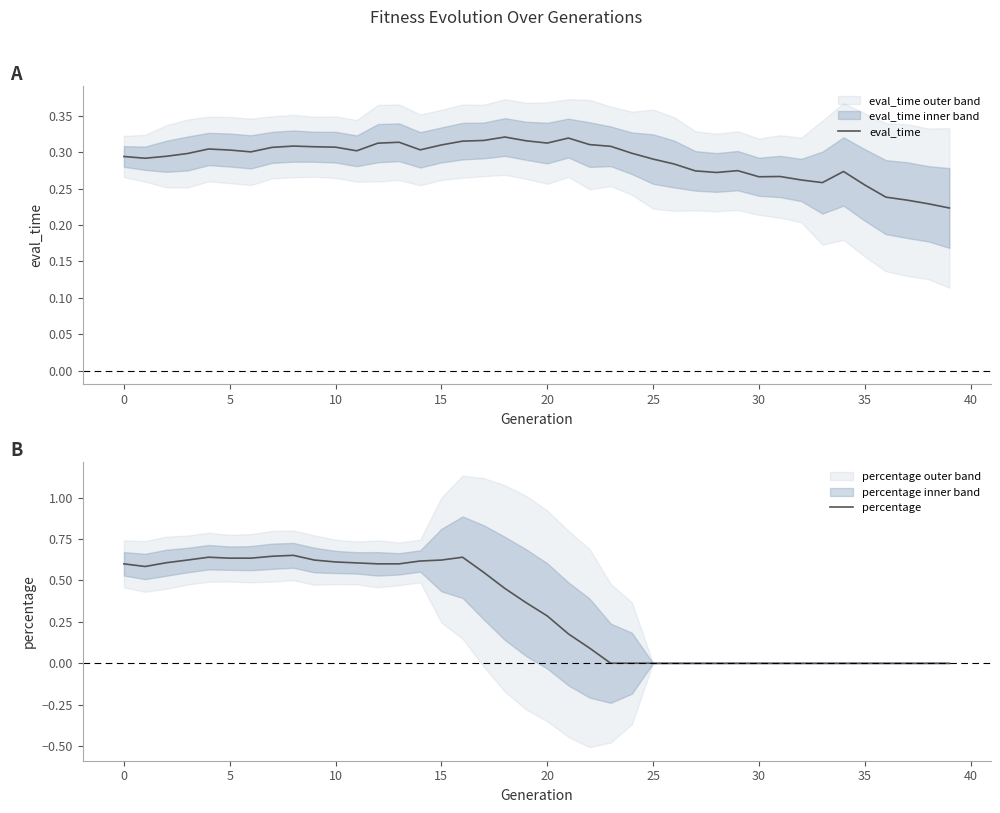

Reading left to right, transcribe all the data shown in this chart.

eval_time: 0.3	0.3	0.3	0.3	0.3	0.3	0.3	0.3	0.3	0.3	0.3	0.3	0.3	0.3	0.3	0.3	0.3	0.3	0.3	0.3	0.3	0.3	0.3	0.3	0.3	0.3	0.3	0.3	0.3	0.3	0.3	0.3	0.3	0.3	0.3	0.3	0.2	0.2	0.2	0.2
percentage: 0.6	0.6	0.6	0.6	0.6	0.6	0.6	0.6	0.7	0.6	0.6	0.6	0.6	0.6	0.6	0.6	0.6	0.5	0.5	0.4	0.3	0.2	0.1	0.0	0.0	0.0	0.0	0.0	0.0	0.0	0.0	0.0	0.0	0.0	0.0	0.0	0.0	0.0	0.0	0.0